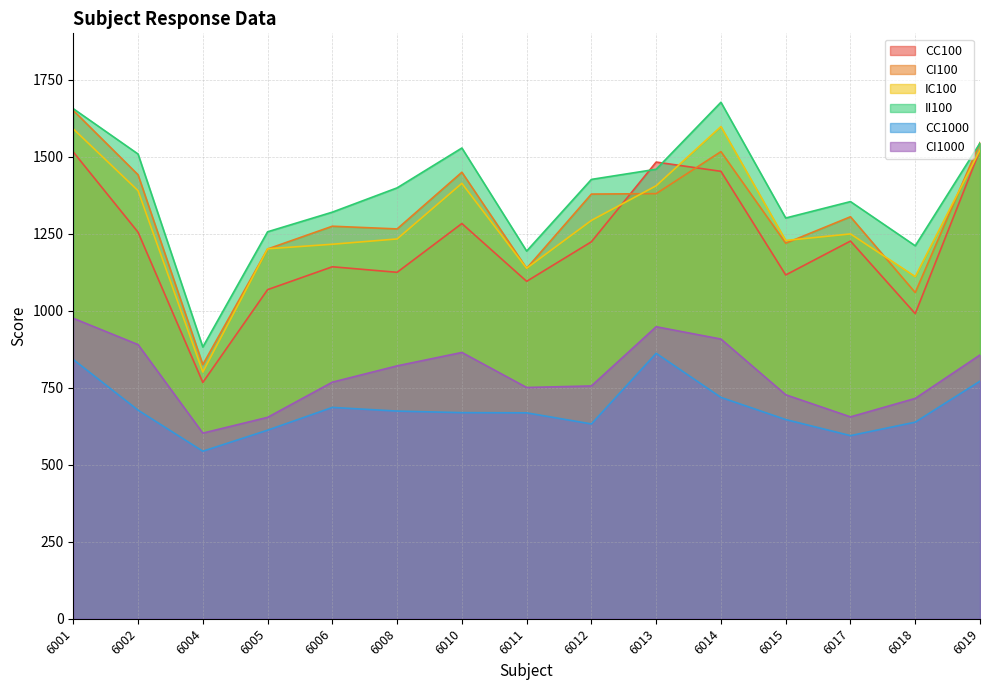

Reading left to right, extract all data points from this chart.

CC100: 6001=1515.0	6002=1254.5	6004=766.8	6005=1068.1	6006=1142.4	6008=1124.4	6010=1282.7	6011=1095.1	6012=1223.5	6013=1482.2	6014=1452.1	6015=1115.8	6017=1225.8	6018=990.2	6019=1521.0
CI100: 6001=1649.7	6002=1441.0	6004=824.7	6005=1200.1	6006=1273.9	6008=1265.2	6010=1449.2	6011=1137.2	6012=1378.3	6013=1379.7	6014=1516.1	6015=1218.8	6017=1304.6	6018=1058.6	6019=1545.4
IC100: 6001=1589.8	6002=1389.4	6004=800.8	6005=1200.7	6006=1215.5	6008=1232.7	6010=1413.2	6011=1137.6	6012=1292.8	6013=1405.3	6014=1597.5	6015=1227.7	6017=1249.0	6018=1110.4	6019=1521.3
II100: 6001=1655.4	6002=1508.2	6004=881.8	6005=1255.8	6006=1319.6	6008=1398.4	6010=1527.8	6011=1193.2	6012=1425.9	6013=1458.9	6014=1676.3	6015=1300.6	6017=1353.9	6018=1210.4	6019=1543.8
CC1000: 6001=841.3	6002=677.0	6004=543.7	6005=612.0	6006=685.8	6008=674.0	6010=668.9	6011=668.3	6012=632.2	6013=861.5	6014=718.4	6015=646.5	6017=594.3	6018=638.0	6019=771.1
CI1000: 6001=975.1	6002=889.8	6004=602.5	6005=653.6	6006=767.8	6008=820.8	6010=864.2	6011=750.5	6012=755.5	6013=947.7	6014=907.7	6015=727.0	6017=655.2	6018=715.1	6019=856.1